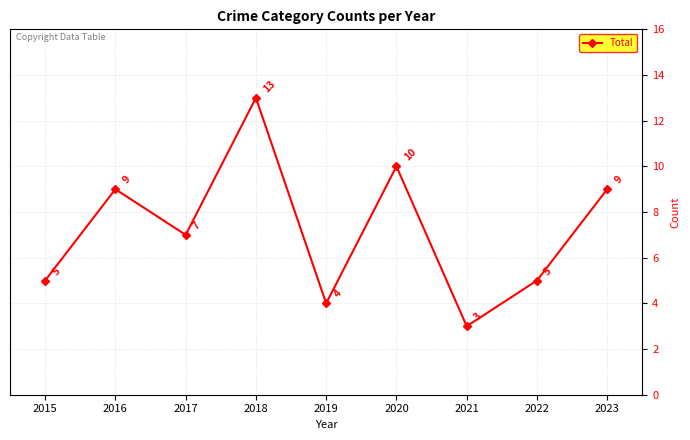

What is the difference between the maximum and minimum values?

10